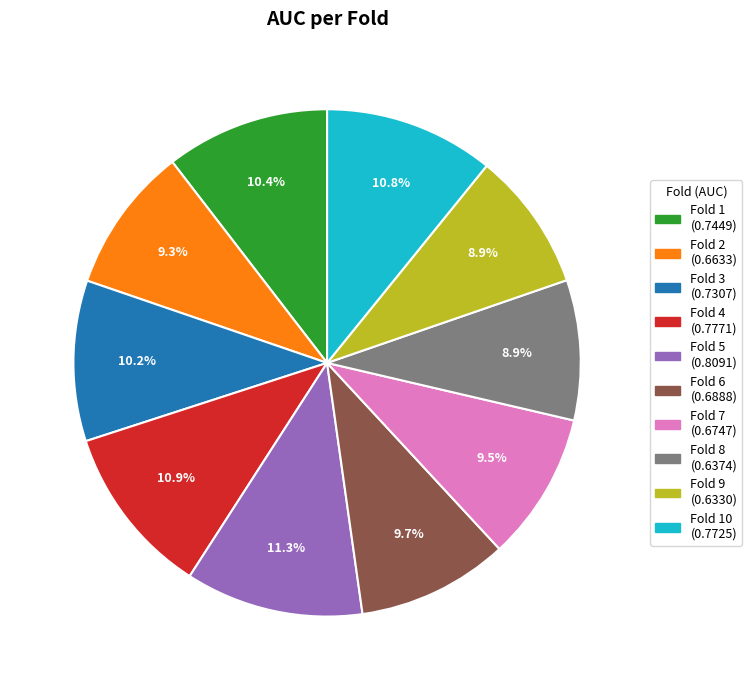

How many segments does this pie chart have?

10